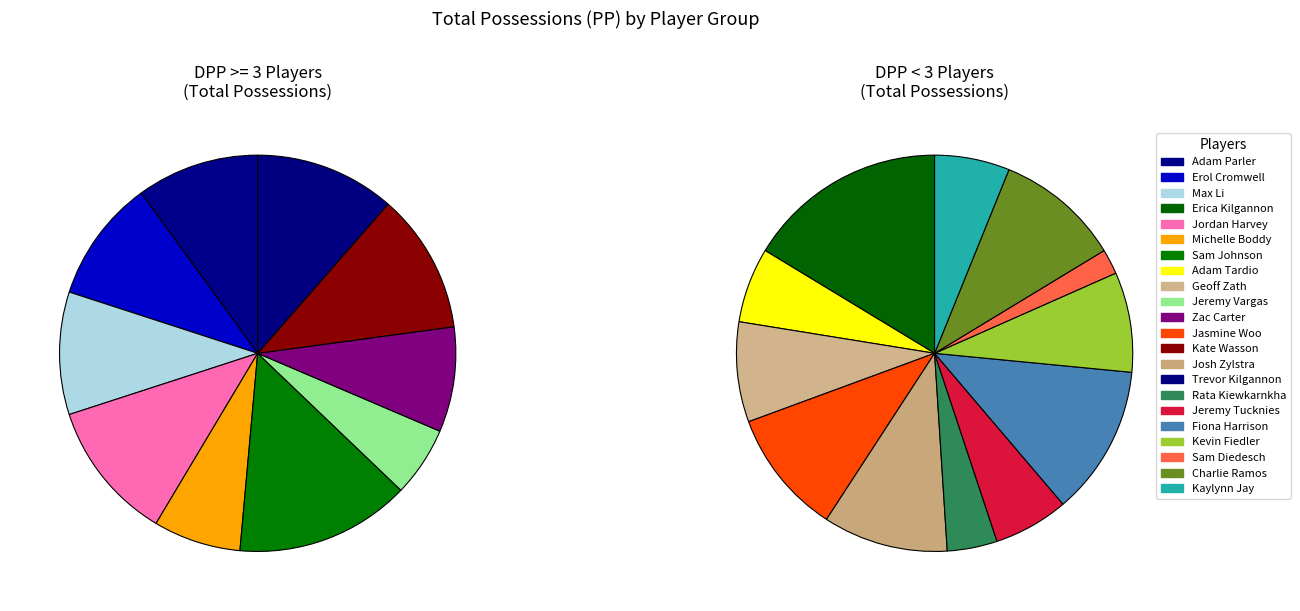

What is the largest slice in the pie chart?

Sam Johnson